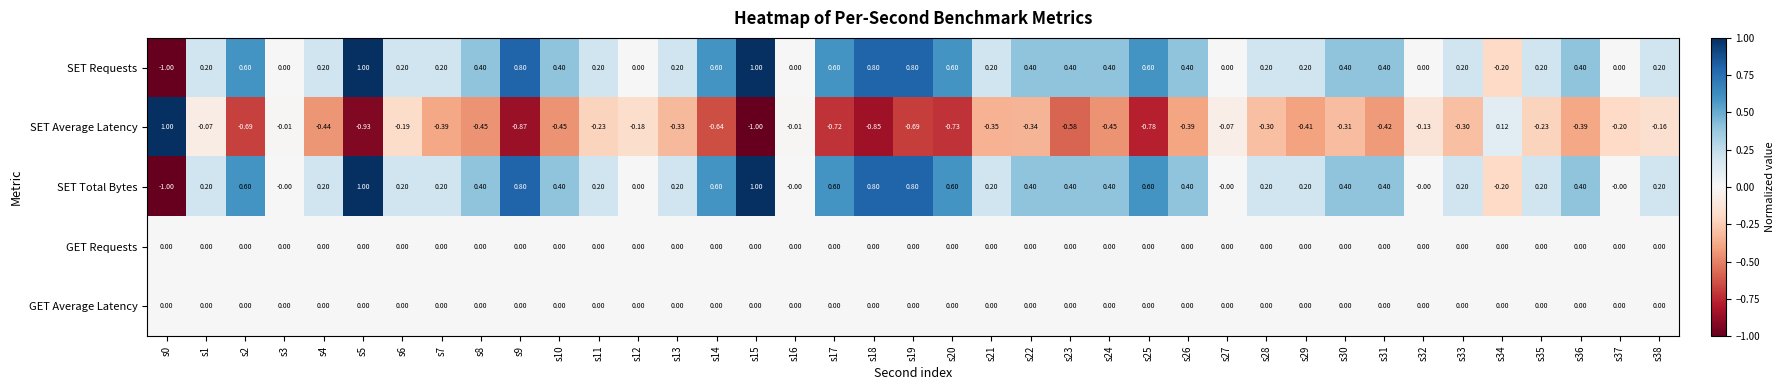

What is the maximum value shown in the chart?

1.0